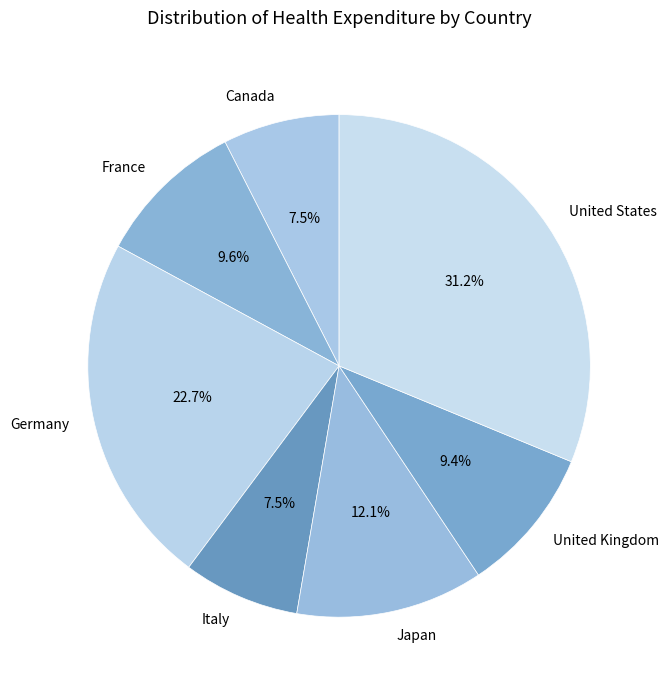

To the nearest percent, what portion does United Kingdom represent?

9%